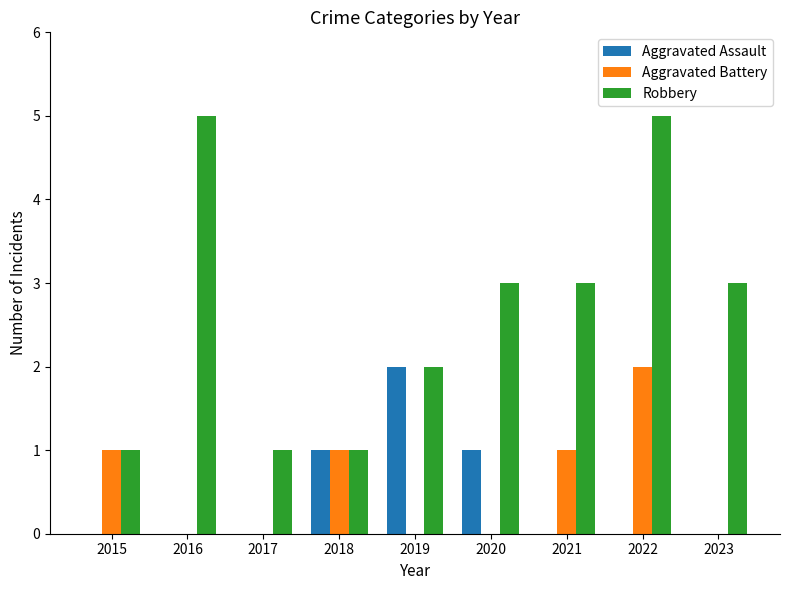

What is the maximum value shown in the chart?

5